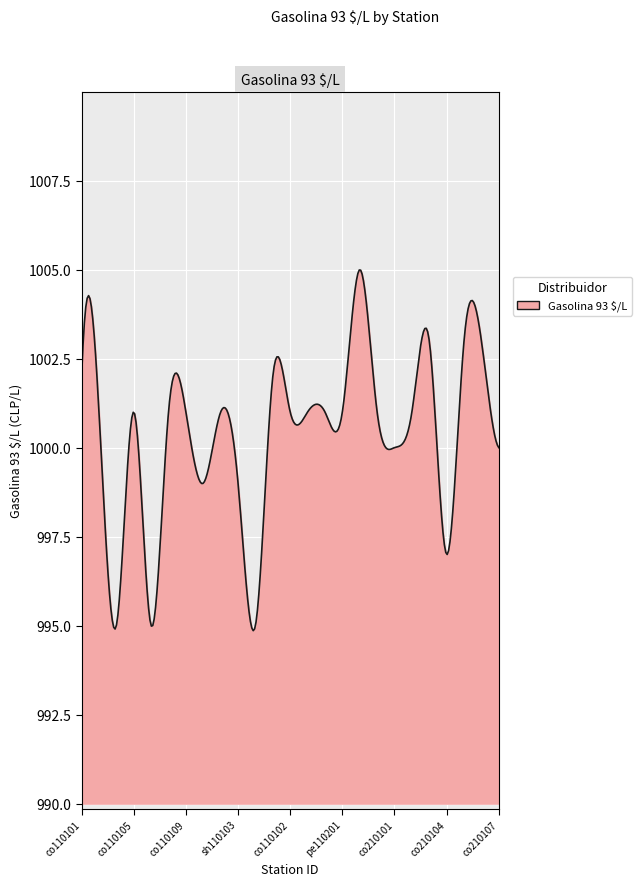

What is the smallest value displayed?

994.9